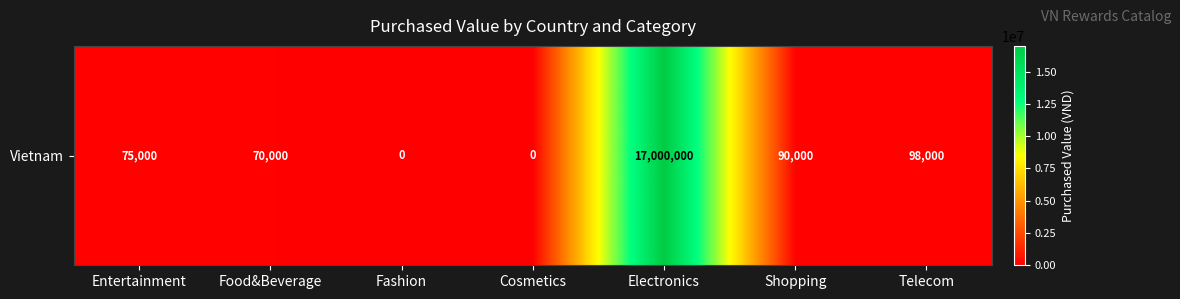

Reading left to right, list all the values displayed in this chart.

75000	70000	0	0	17000000	90000	98000